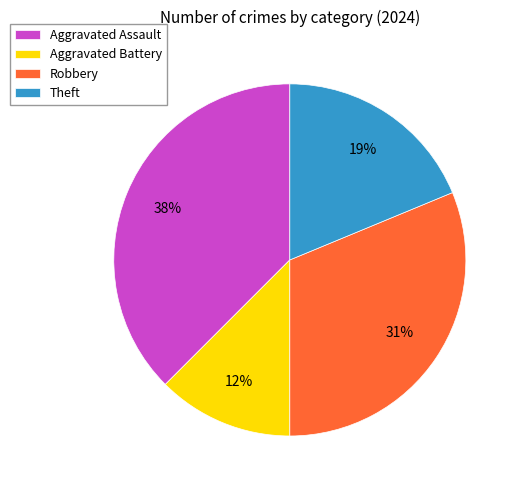

Which has a higher value, Aggravated Assault or Theft?

Aggravated Assault